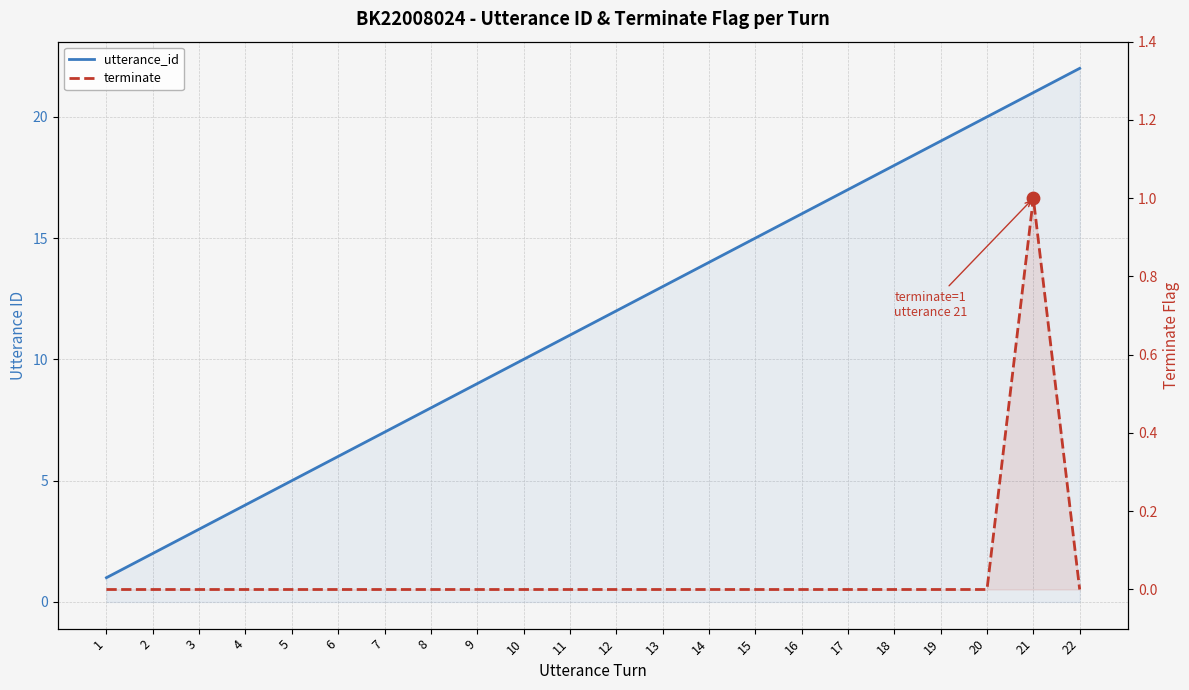

At which category is the sum across all series the highest?

21